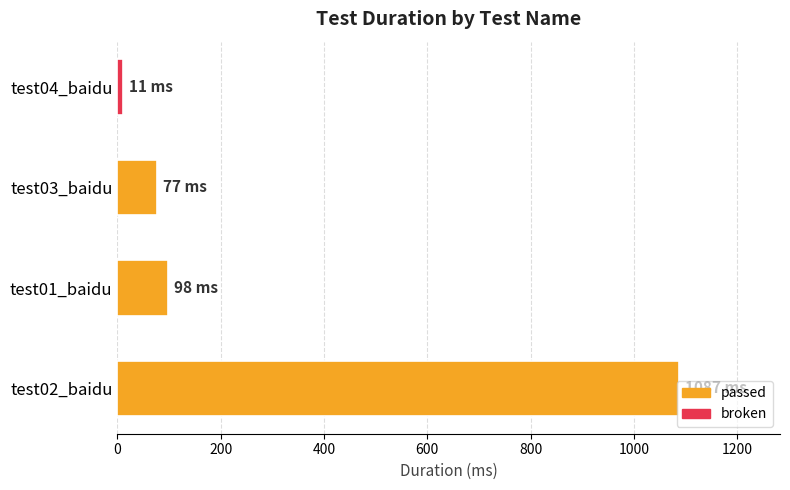

Rank the categories by value from highest to lowest.

test02_baidu, test01_baidu, test03_baidu, test04_baidu